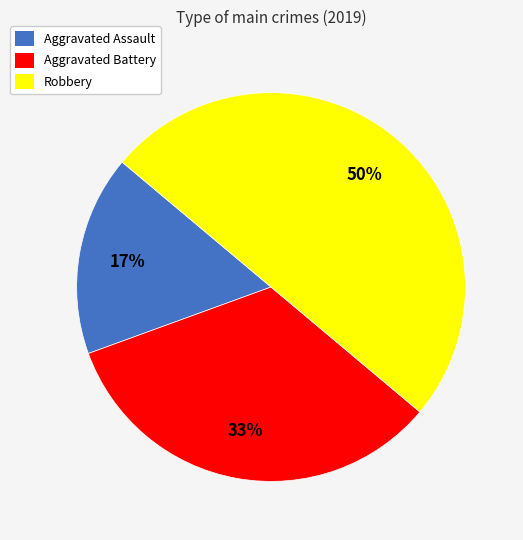

Which category has the biggest portion of the pie?

Robbery